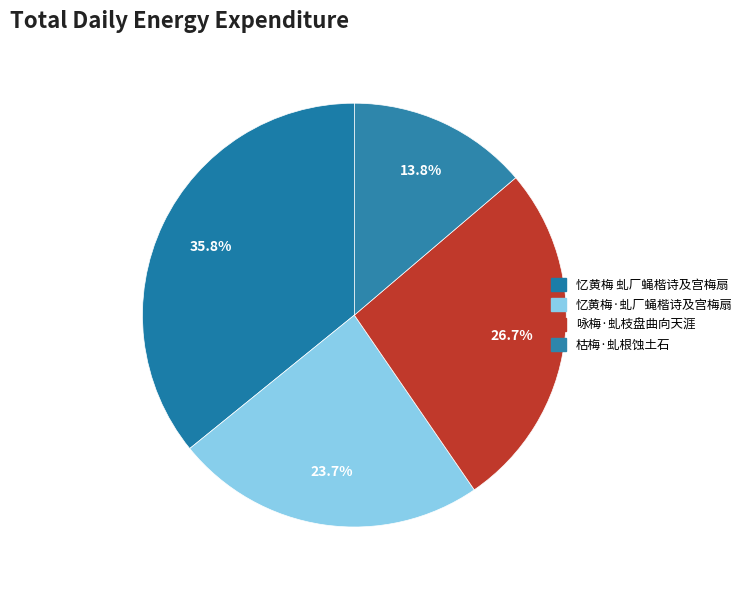

To the nearest percent, what is the difference between the 忆黄梅 虬厂蝇楷诗及宫梅扇 and 咏梅·虬枝盘曲向天涯 slice percentages?

9%